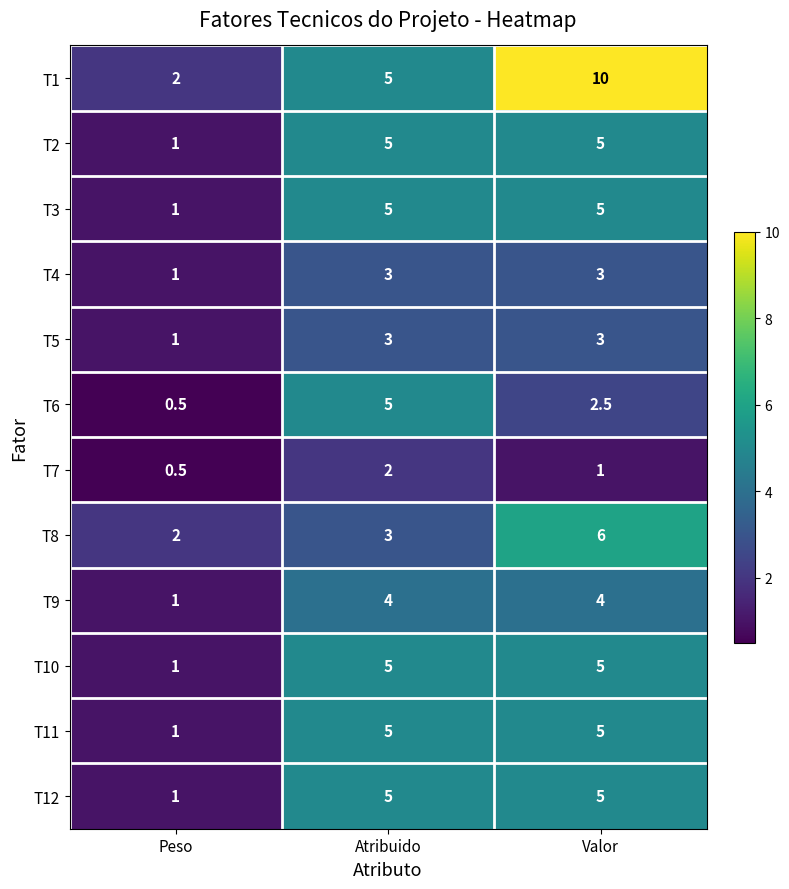

Which label corresponds to the smallest value in the chart?

Peso